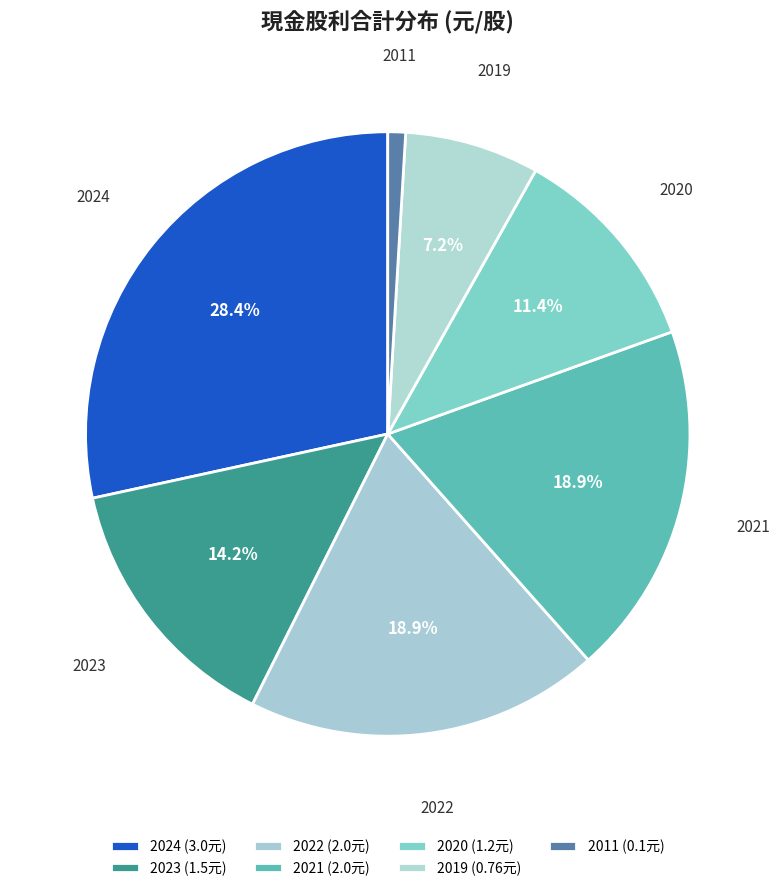

What percentage is NOT represented by 2019?

92.8%